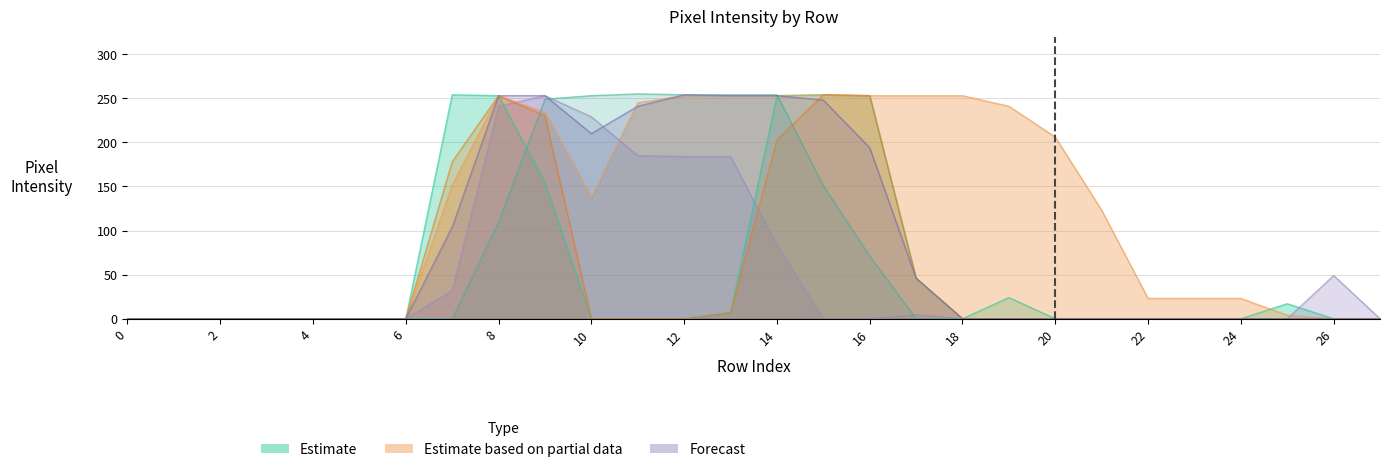

Where do col_14 and col_10 first cross each other?

8 and 9